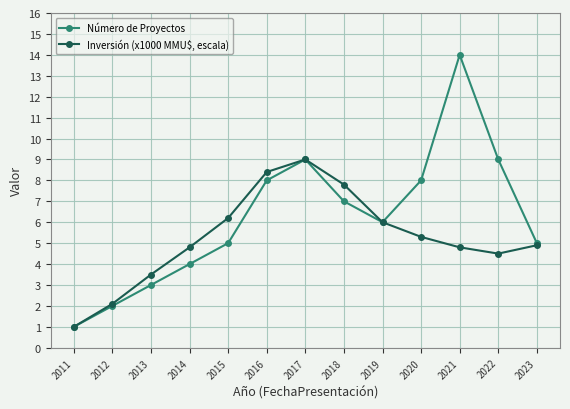

At which label does Número de Proyectos reach its peak?

2021